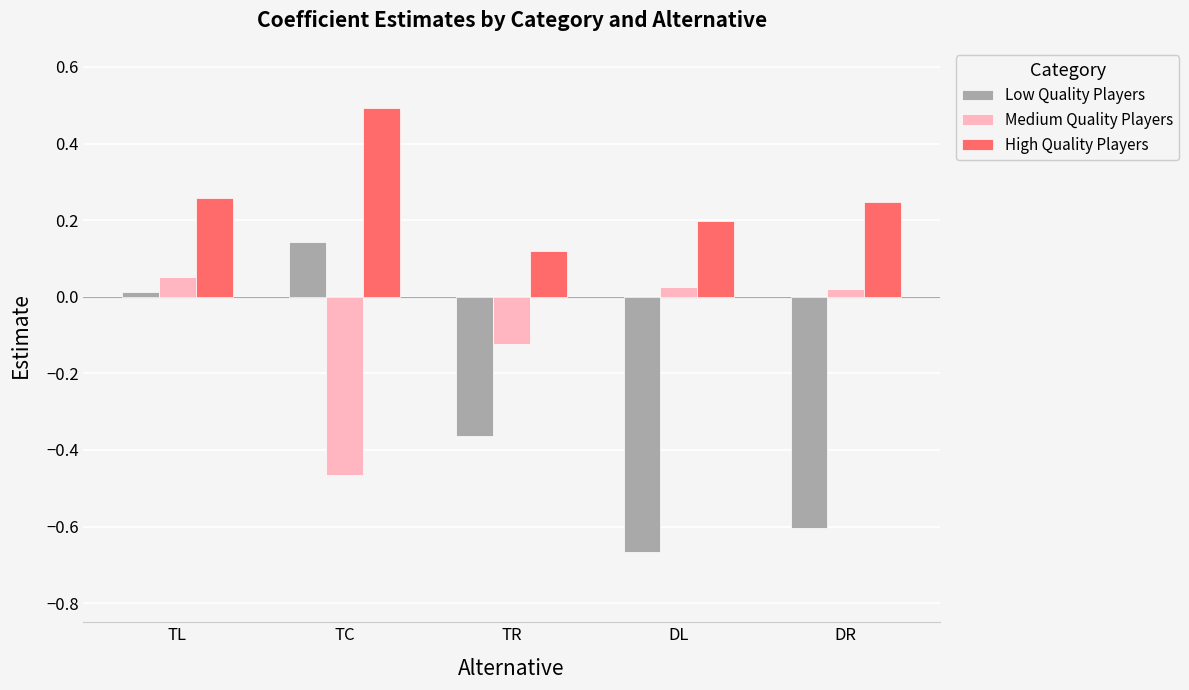

Rank the series by their maximum value, from lowest to highest.

Medium Quality Players, Low Quality Players, High Quality Players